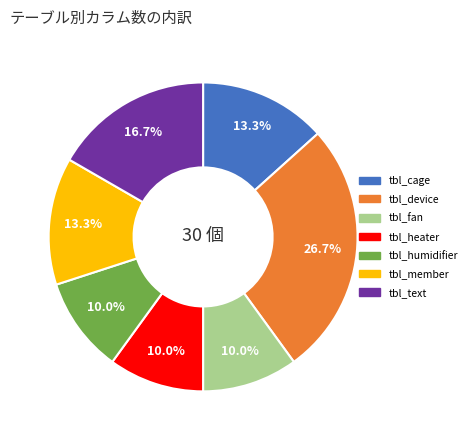

Is there any slice that represents more than half of the pie?

No